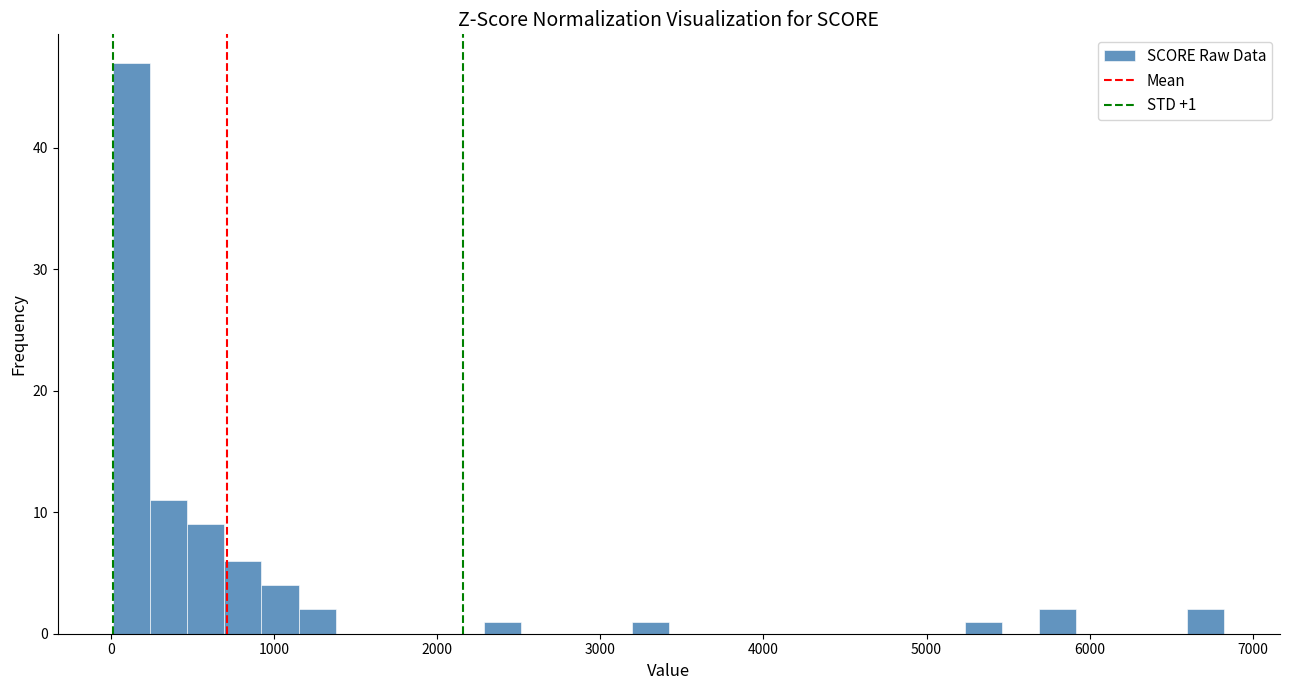

Around what value on the x-axis is the tallest bar? Give the approximate position of its centre, as read against the axis.

100